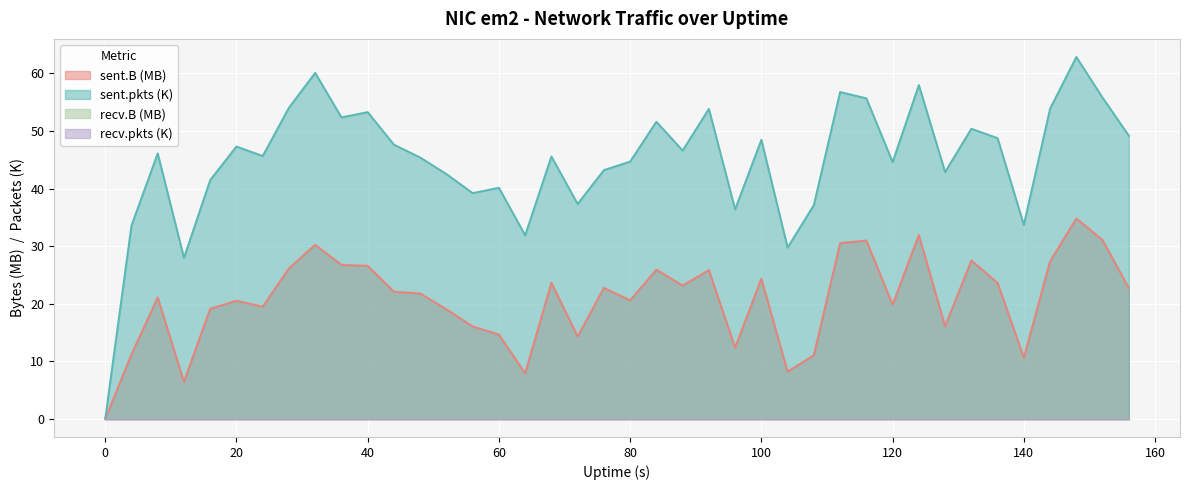

True or false: sent.pkts and sent.B intersect in this chart.

False